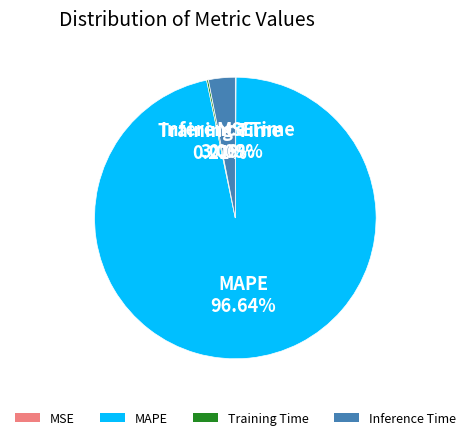

To the nearest percent, what is the average slice percentage?

25%